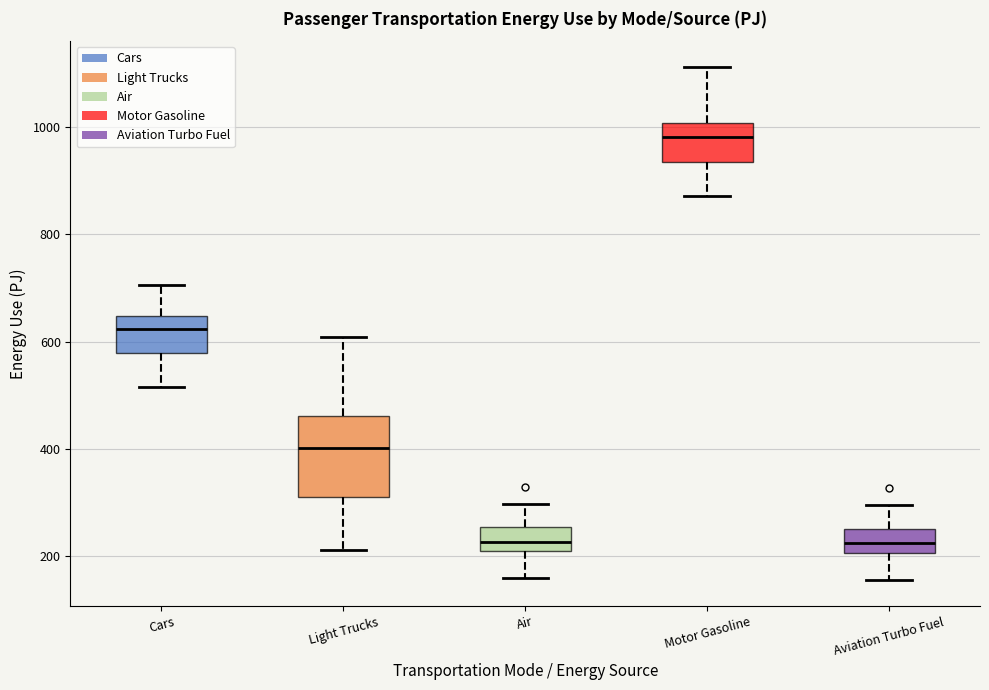

Reading left to right, transcribe this box plot: for each box, give where its median line is, the range the box spans, and where its two whiskers end, as read against the y-axis. The values are not printed on the chart, so give them approximately, as read against the axis.

Cars: median 620, box 580 to 640, whiskers 520 to 700
Light Trucks: median 400, box 320 to 460, whiskers 220 to 600
Air: median 220, box 200 to 260, whiskers 160 to 300
Motor Gasoline: median 980, box 940 to 1000, whiskers 880 to 1120
Aviation Turbo Fuel: median 220, box 200 to 260, whiskers 160 to 300